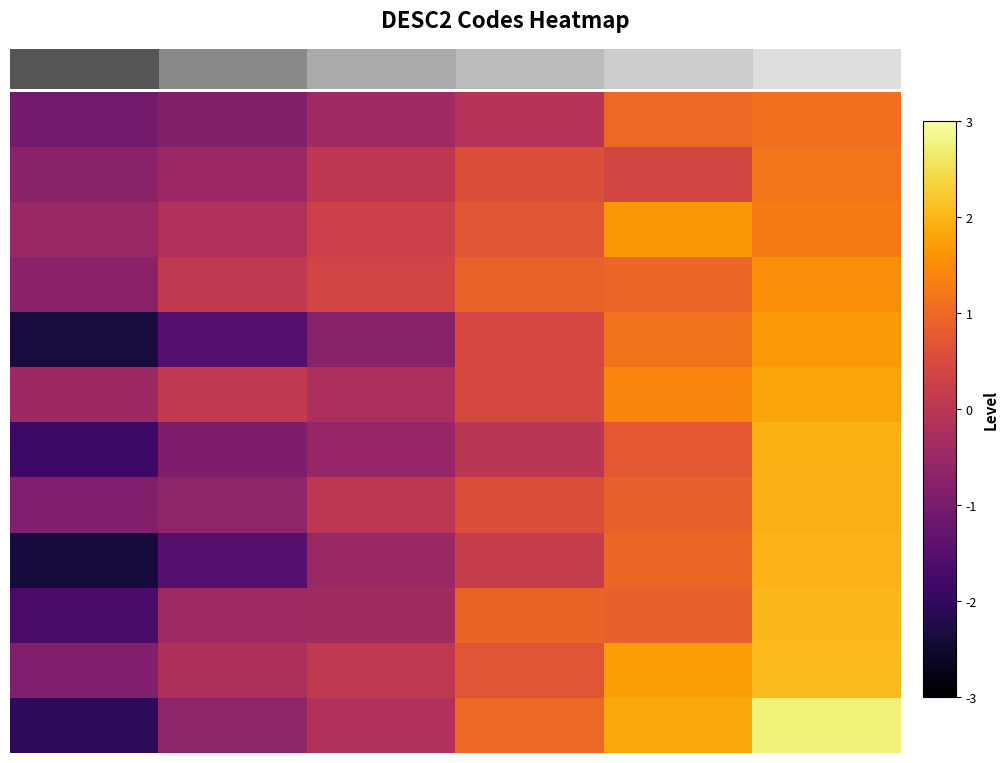

At how many categories does at least one series exceed 0?

5